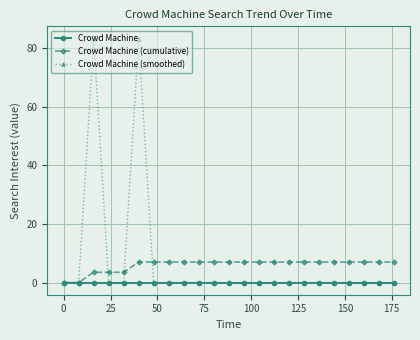

Which series has the largest range (max minus min)?

Crowd Machine (smoothed)